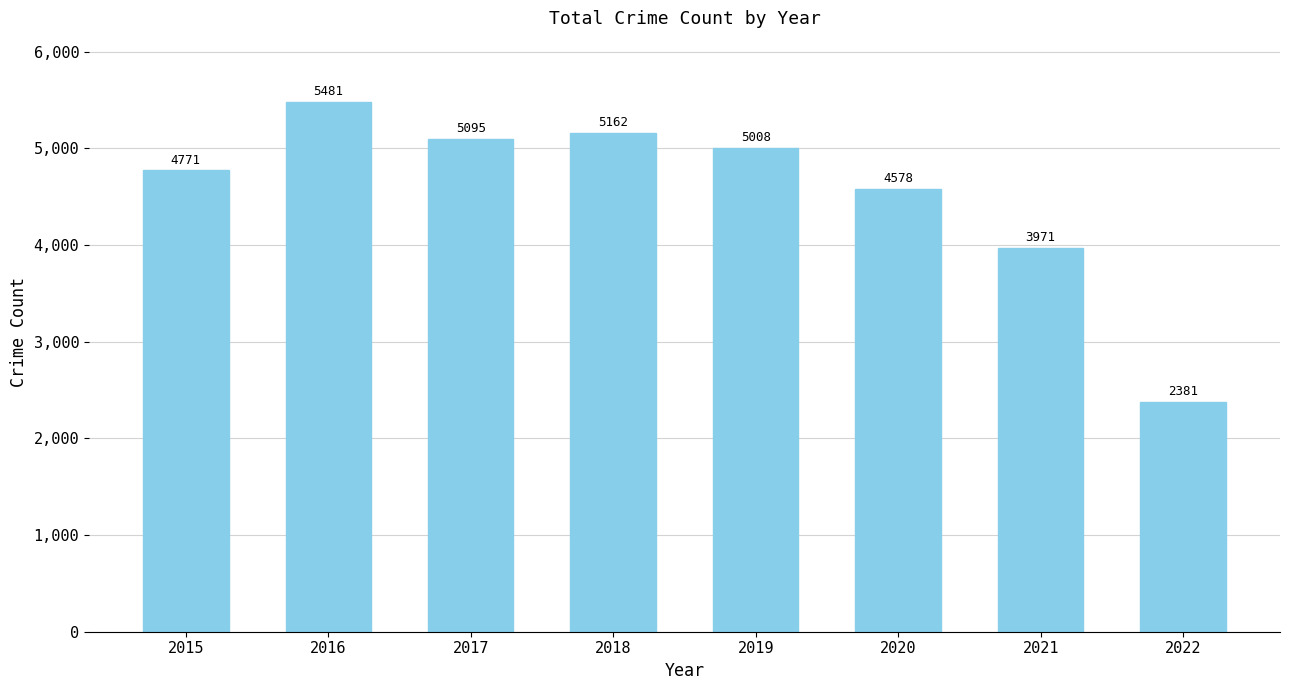

True or false: the data shows 4578 at 2020.

True